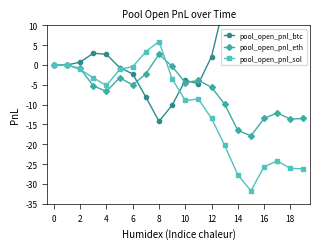

How many data points does each series have?

20